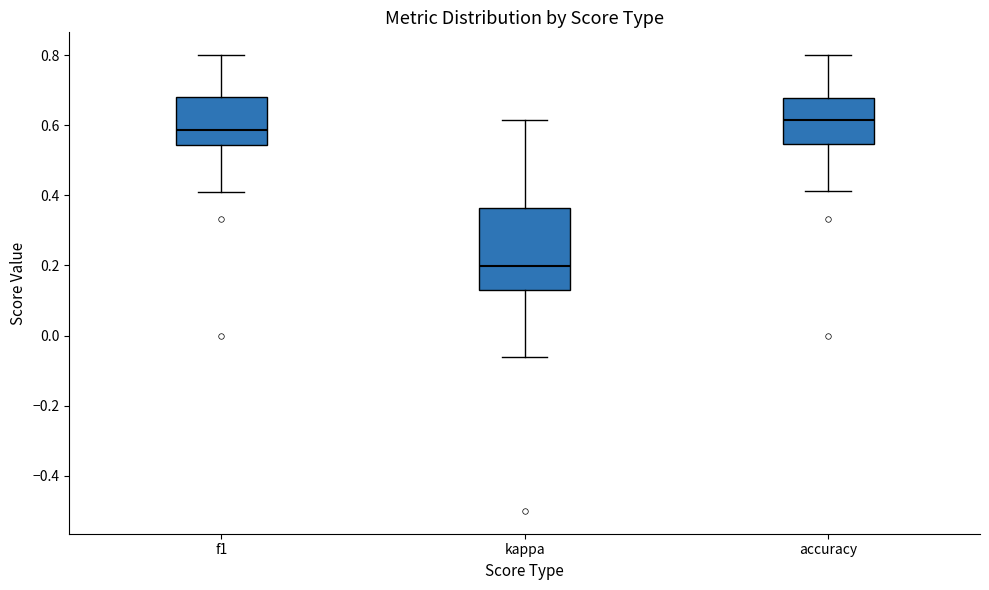

Which box's median line is the lowest?

kappa